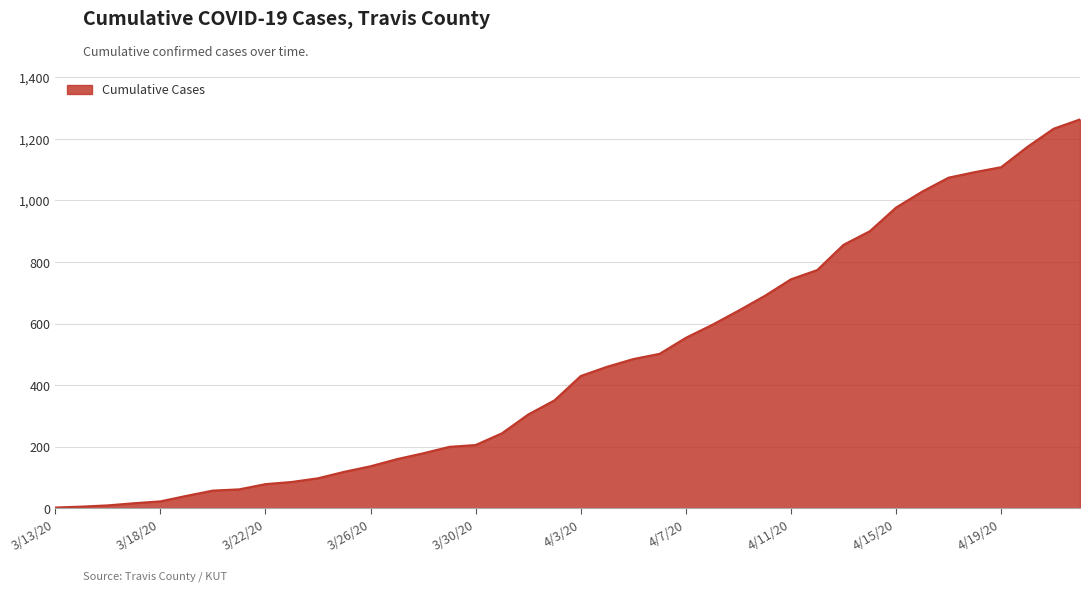

What is the greatest value displayed?

1263